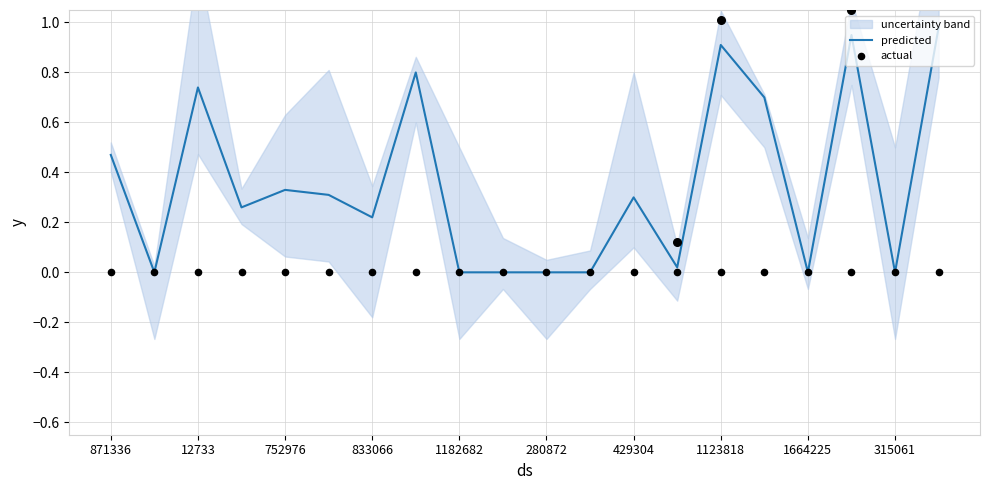

Which series has the largest total across all categories?

predicted